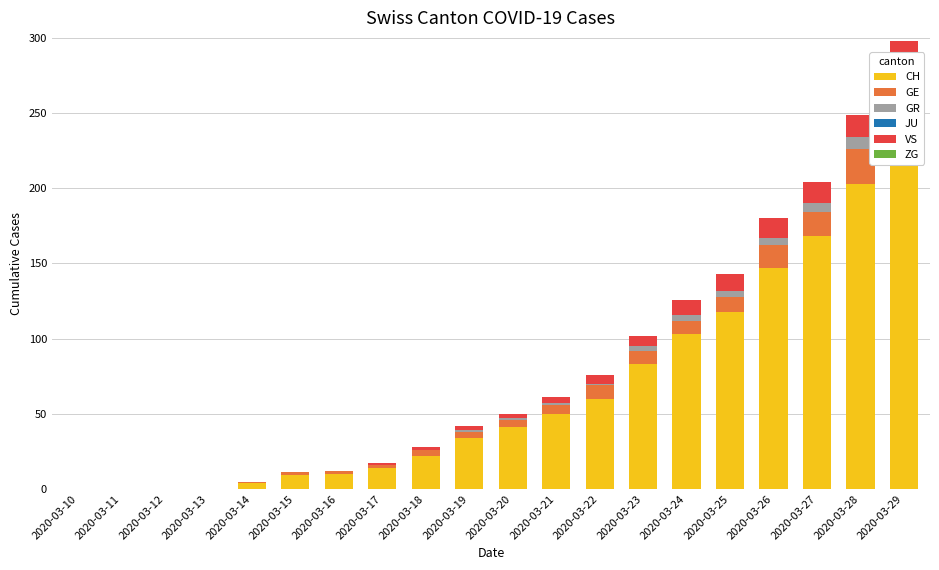

What is the average value of the VS series?

5